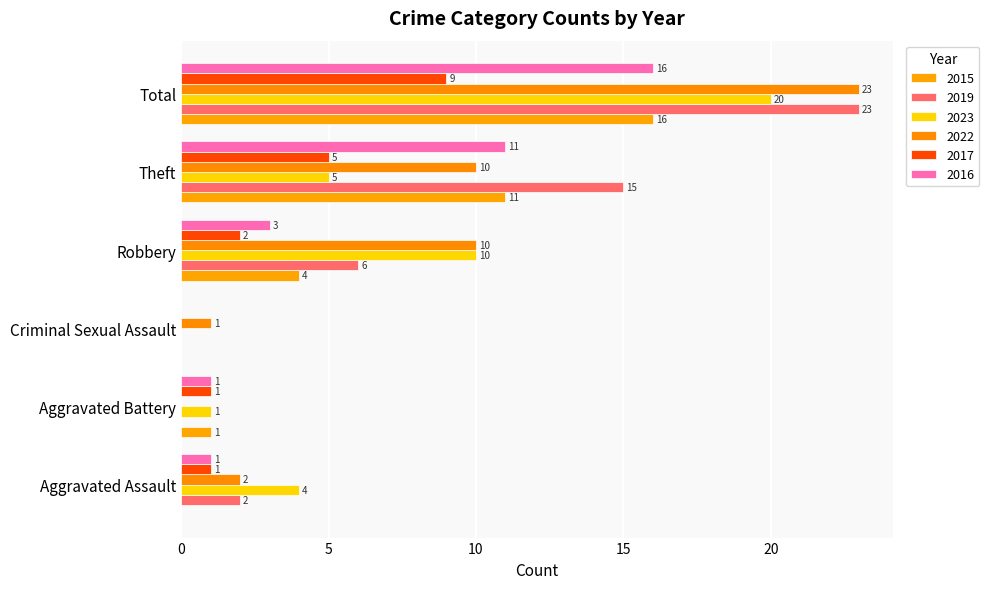

At which category is the sum across all series the highest?

Total